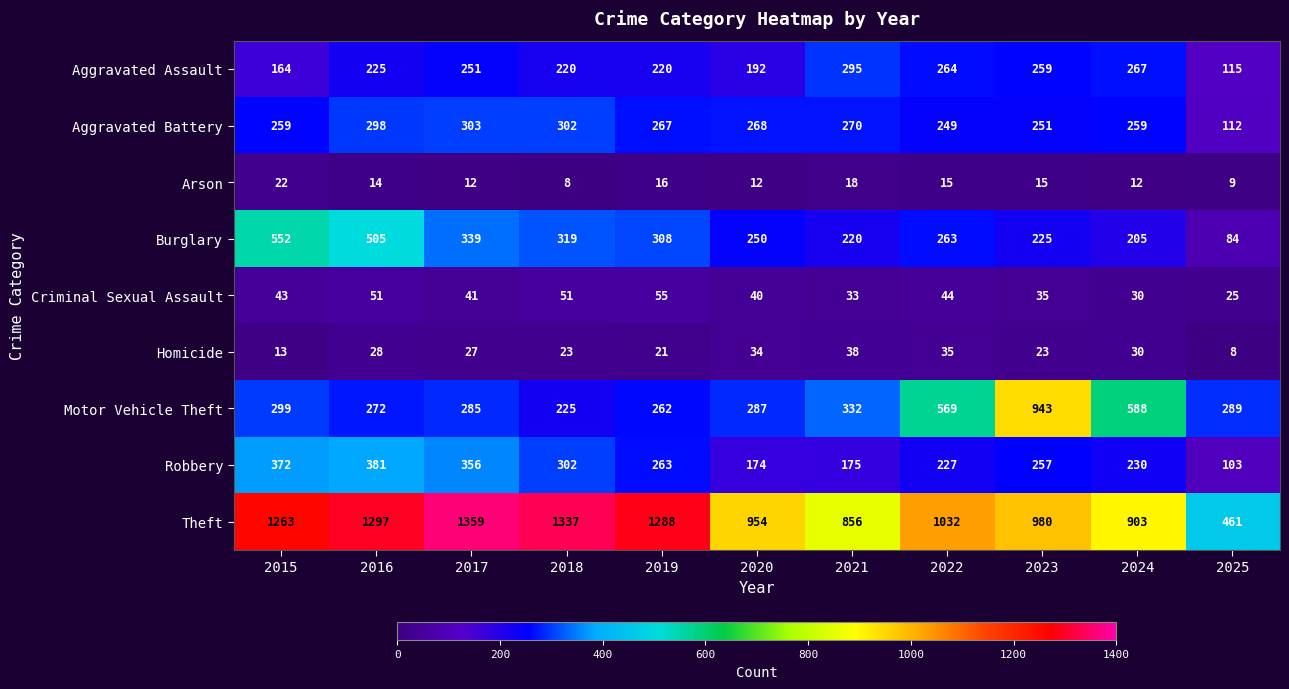

At which category is the sum across all series the highest?

2016